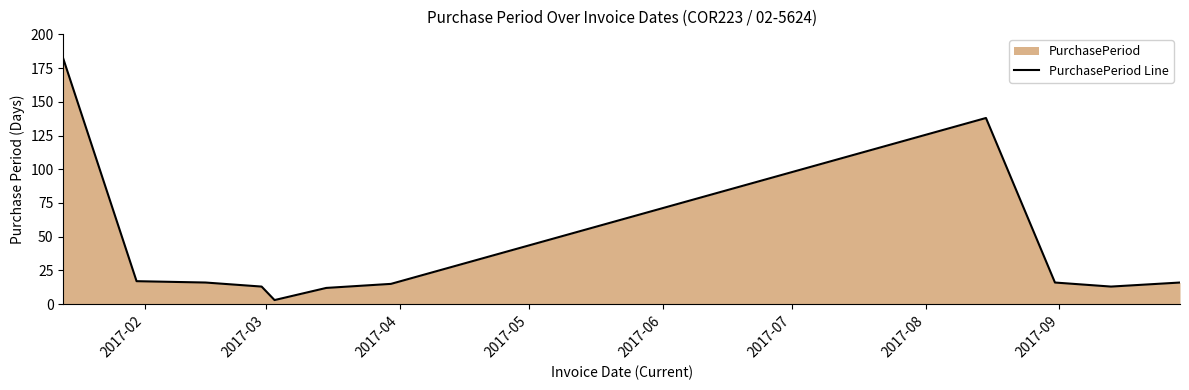

What is the maximum value shown in the chart?

182